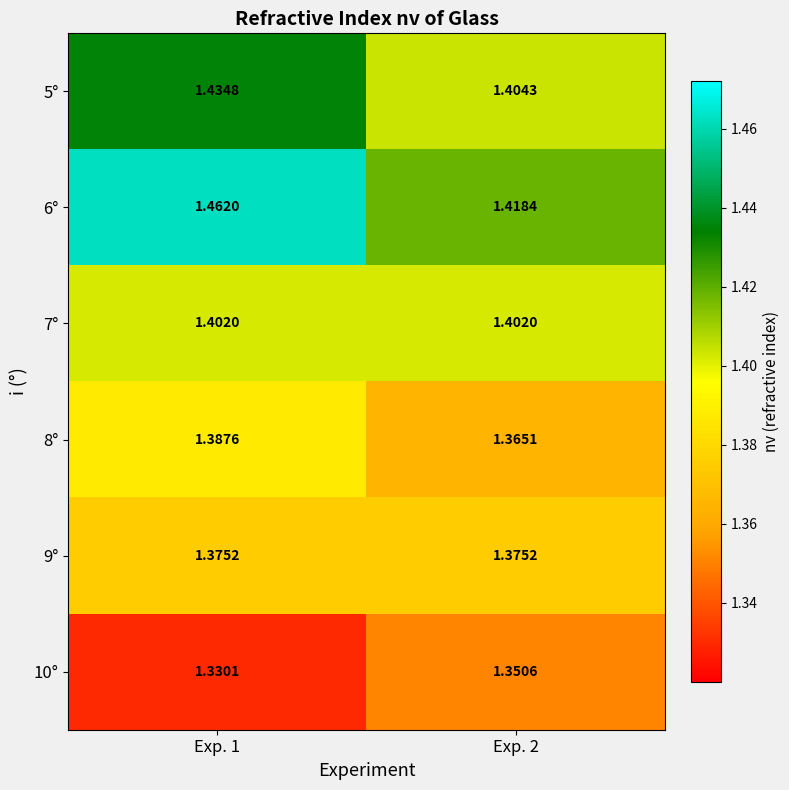

Is the value of 6° at Exp. 2 greater than the value of 10° at Exp. 2?

Yes